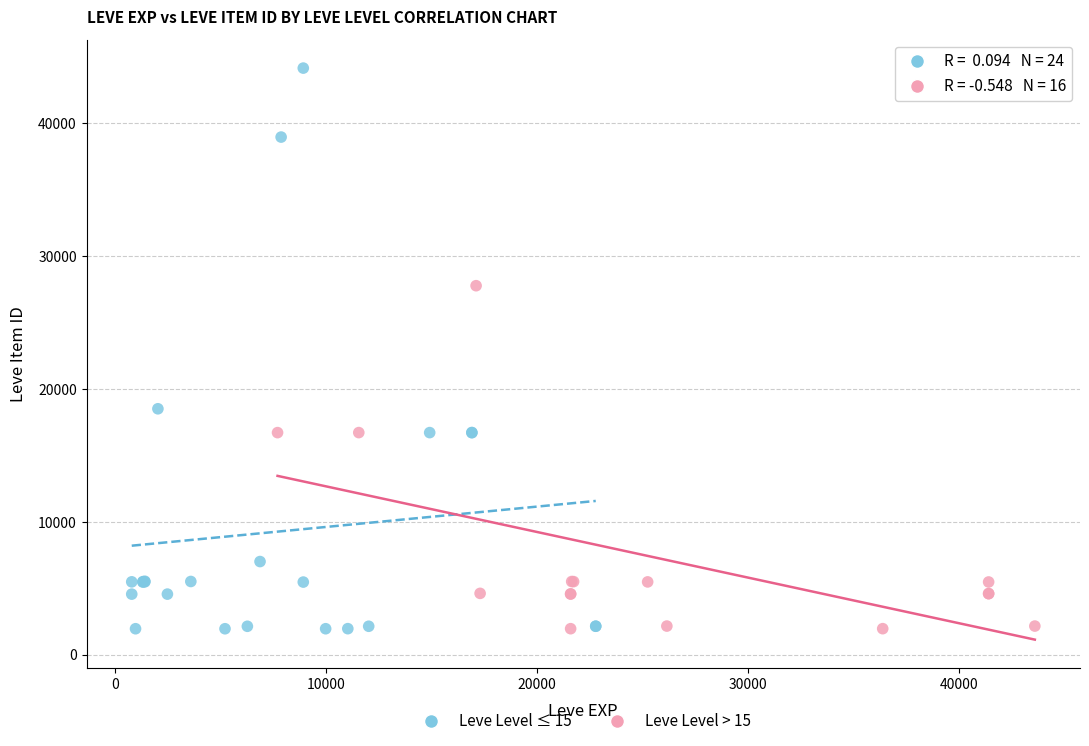

Which series has the largest Y range (max minus min)?

Leve Level ≤ 15